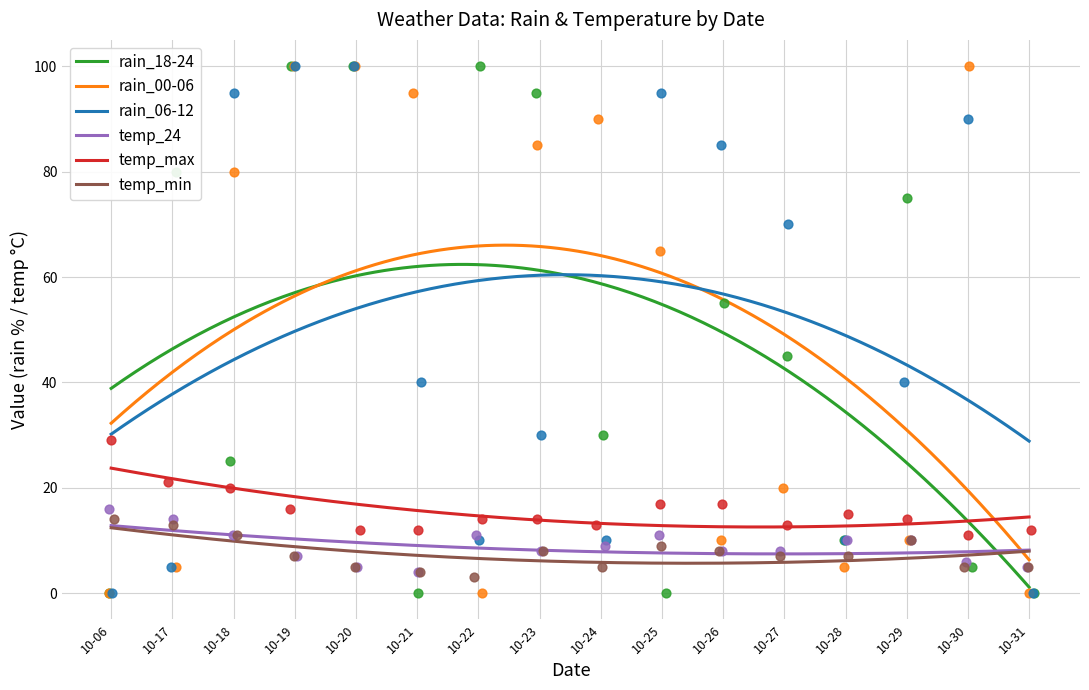

Is the value of temp_max at 2023-10-24 greater than the value of temp_min at 2023-10-06?

No